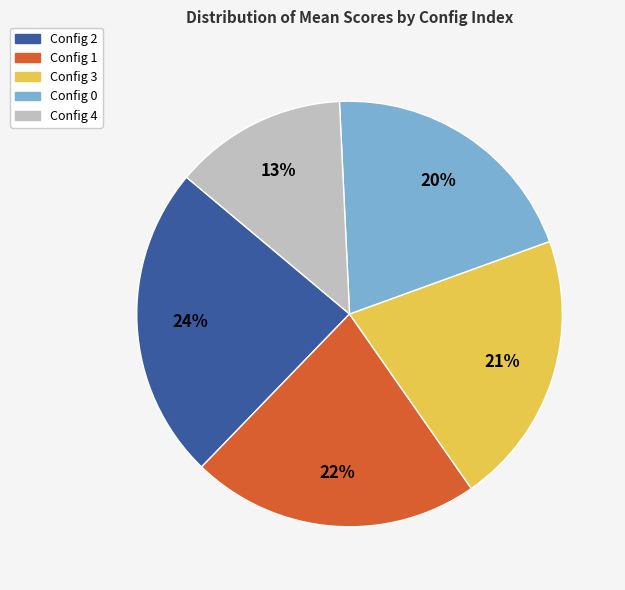

How many segments does this pie chart have?

5